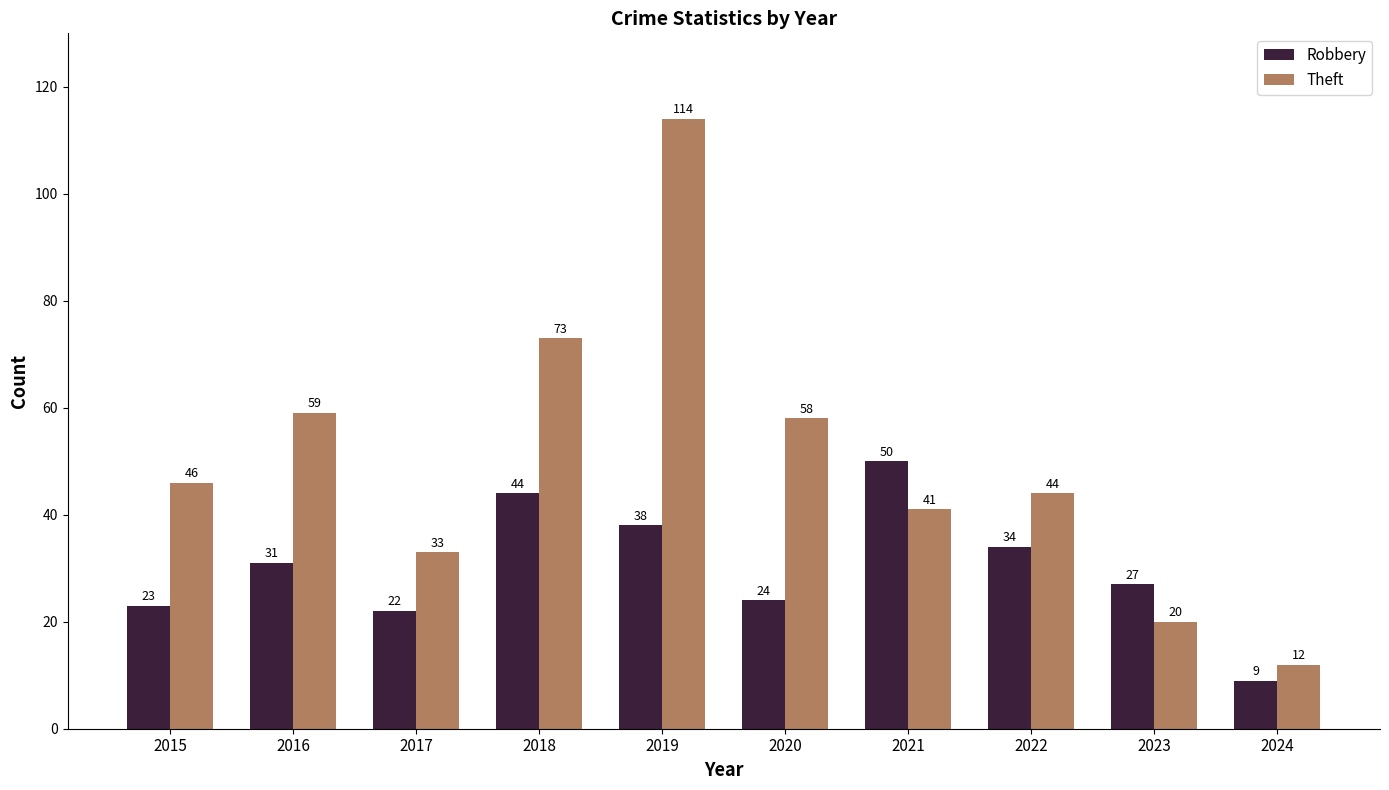

Between 2017 and 2018, which series saw the biggest shift?

Theft